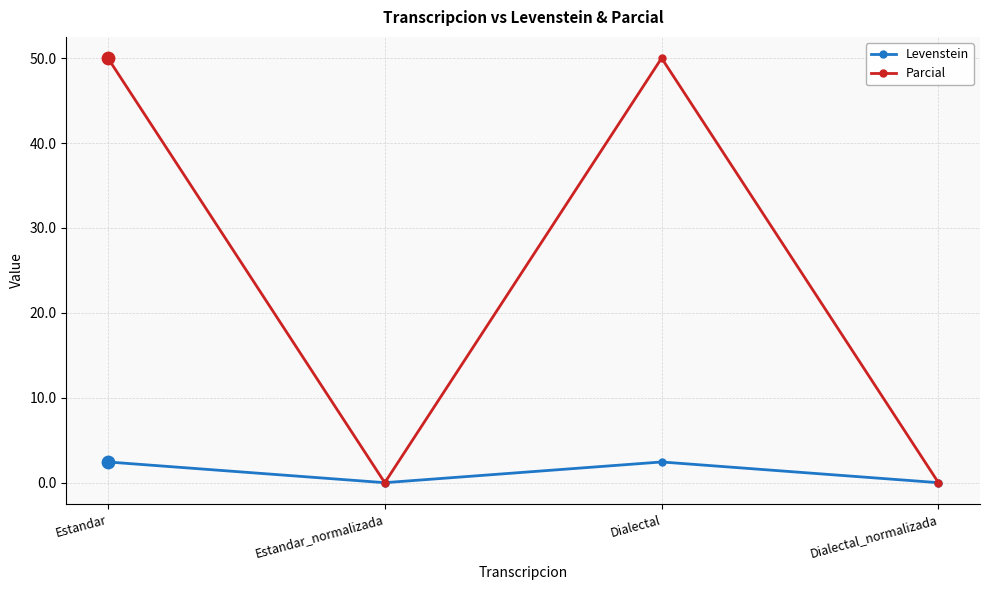

What are all the series names shown in the legend?

Levenstein, Parcial